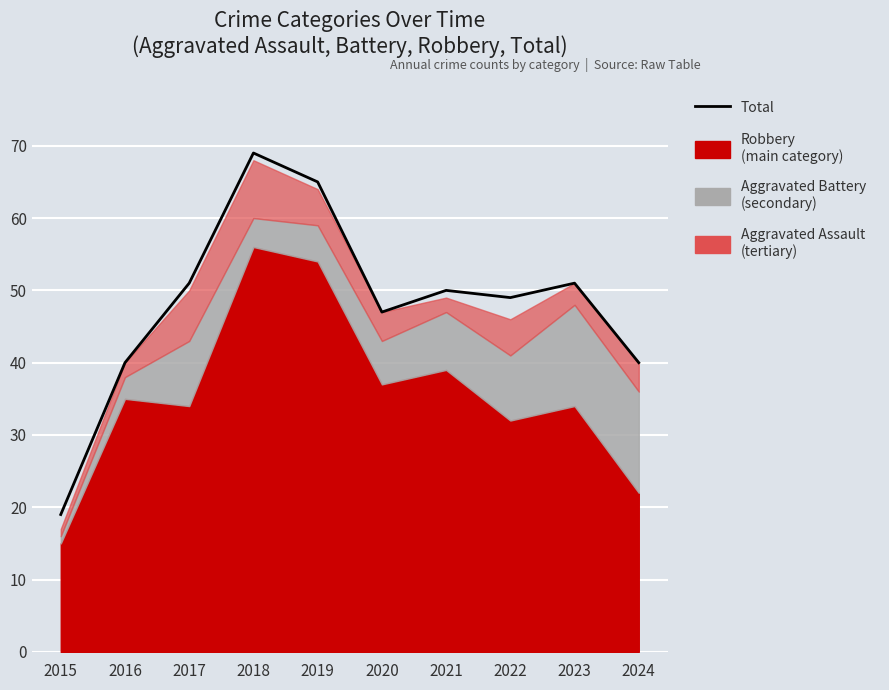

Rank the categories by value from lowest to highest.

2015, 2016, 2024, 2020, 2022, 2021, 2017, 2023, 2019, 2018